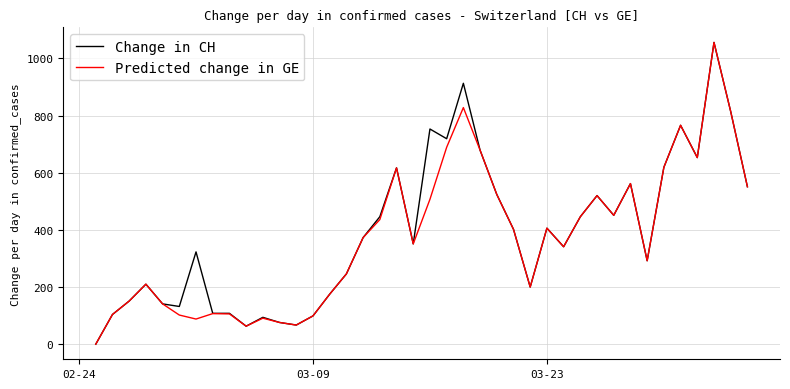

Is this an area chart (filled region under the line)?

No